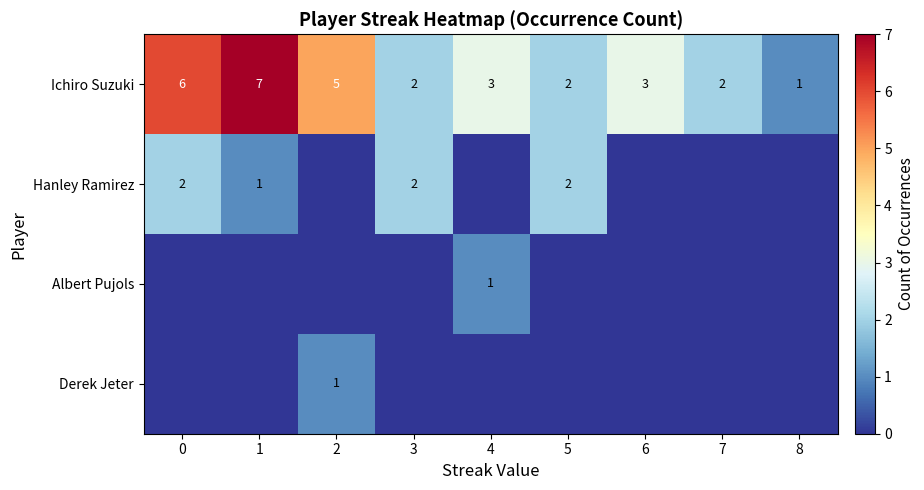

What is the spread (max minus min) of values at 8?

1